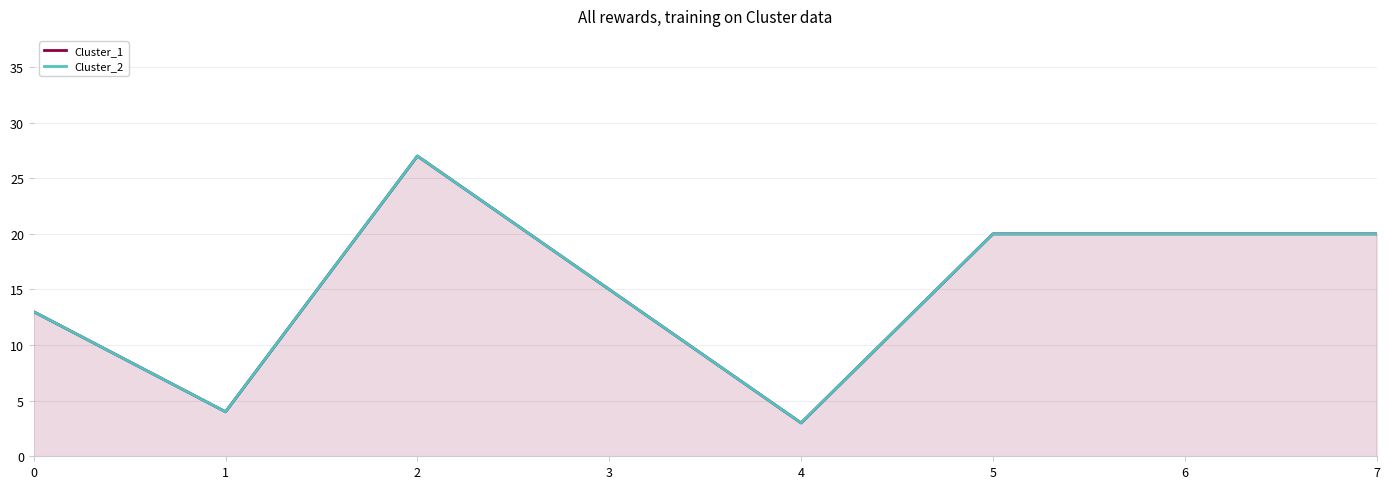

True or false: Cluster_1 and Cluster_2 cross at least once.

False